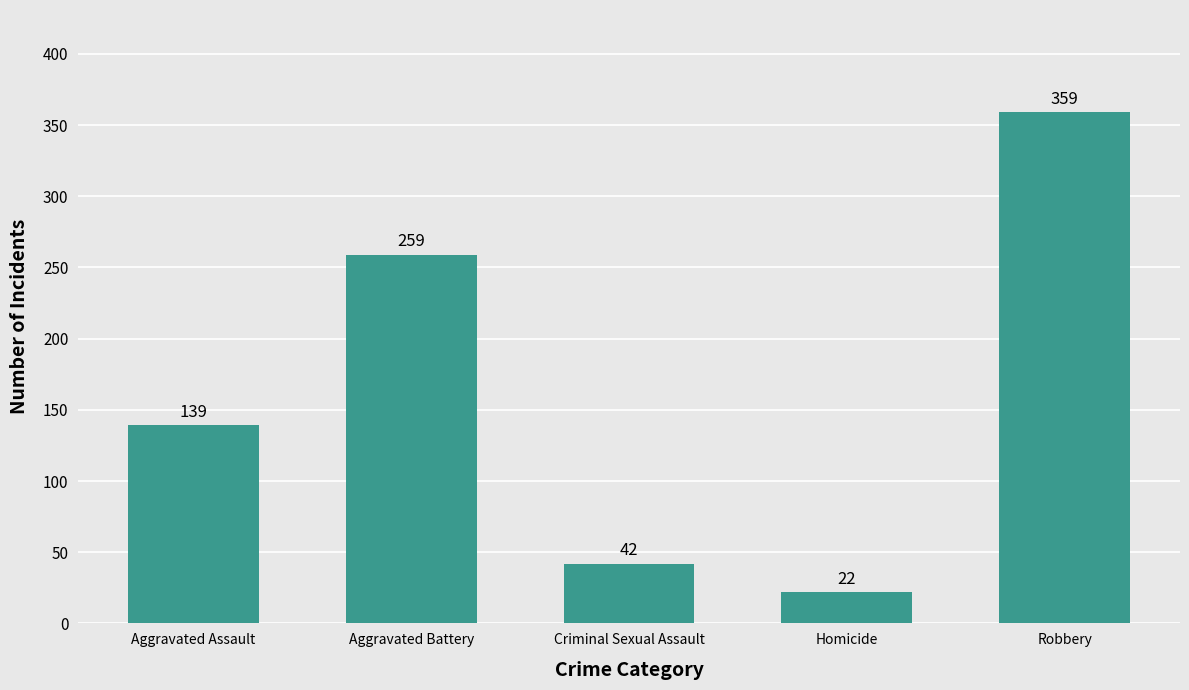

What position from the right is Robbery?

1